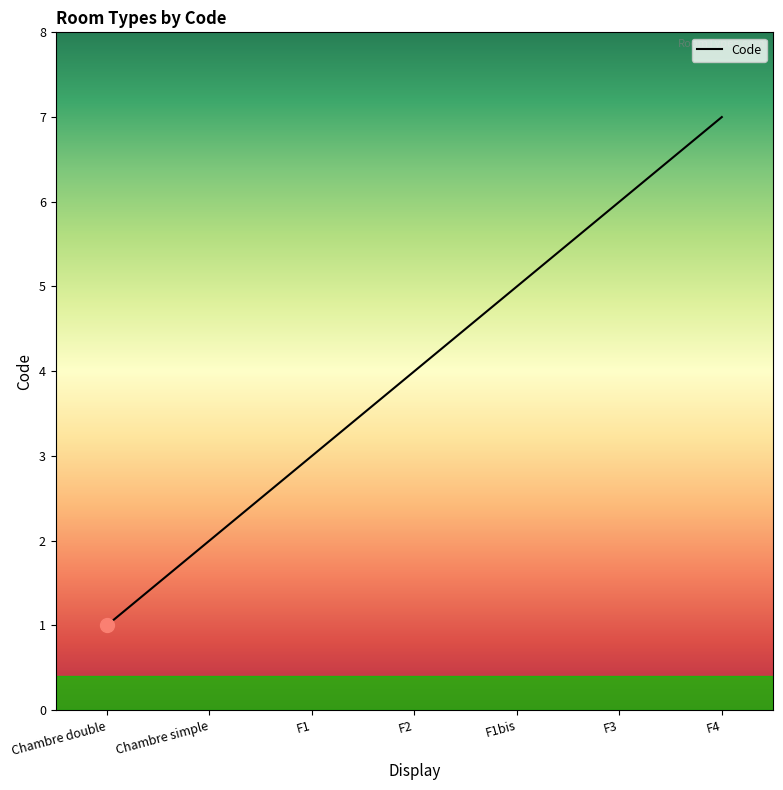

What is the difference between the maximum and minimum values?

6.0